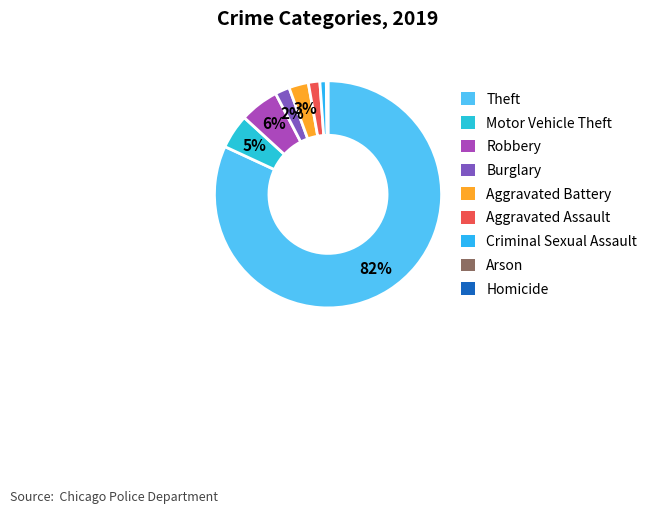

What percentage do Burglary and Theft together represent?

84.0%